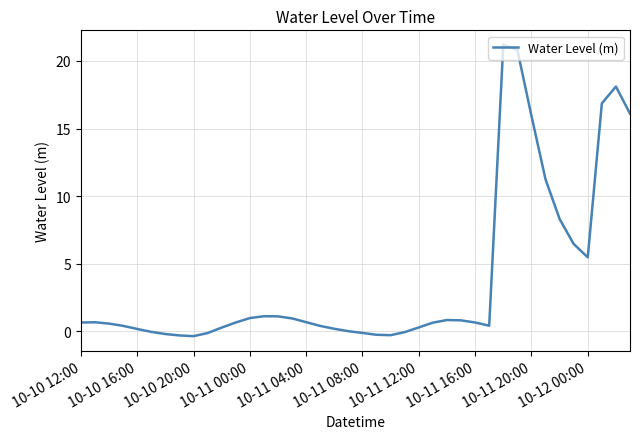

What is the difference between the maximum and minimum values?

21.5